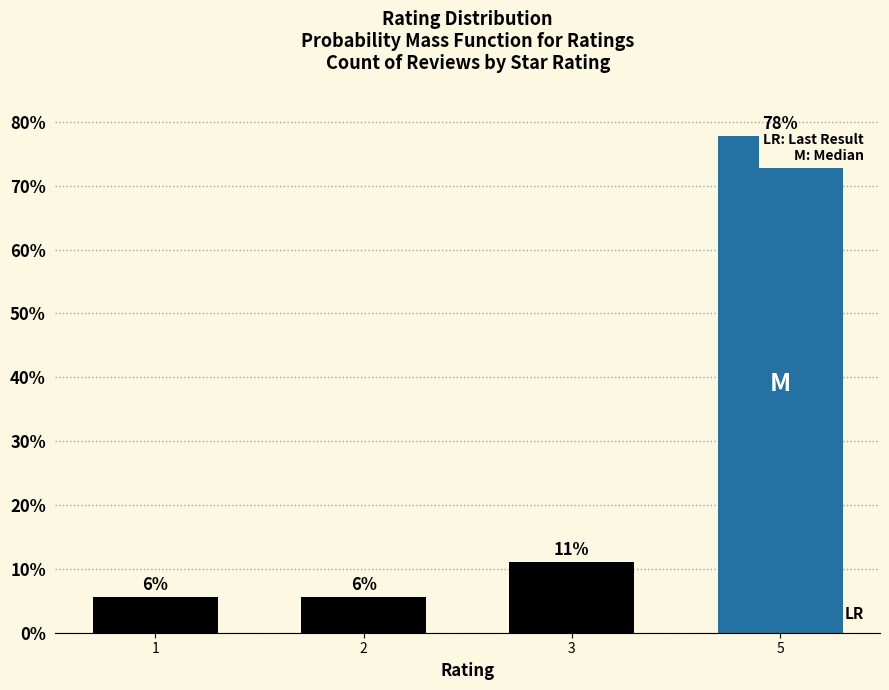

What is the greatest value displayed?

77.8